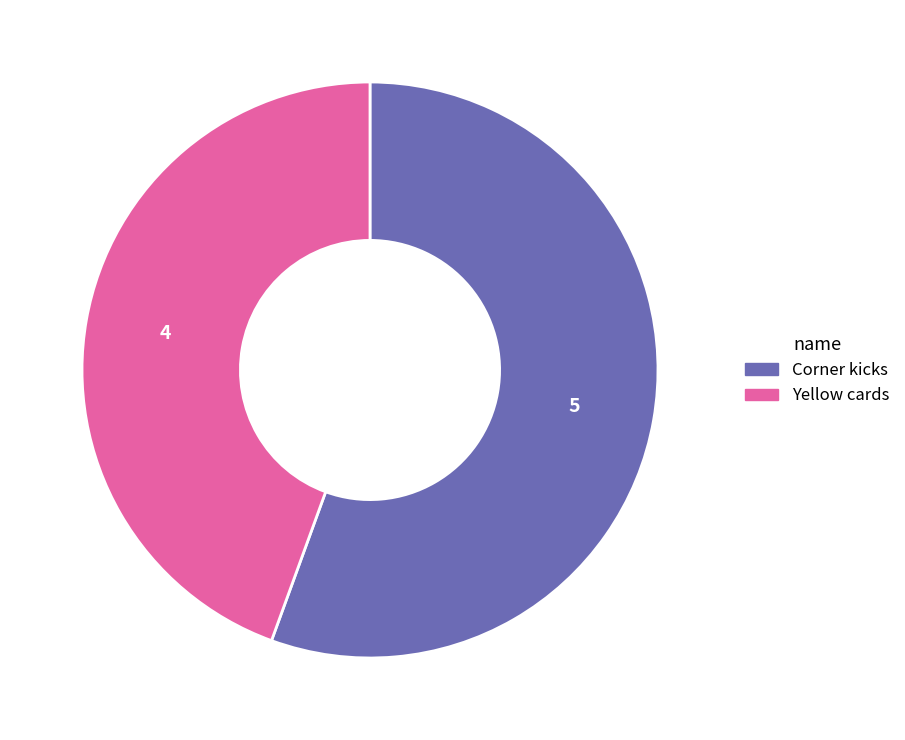

True or false: Corner kicks accounts for 41% of the total.

False